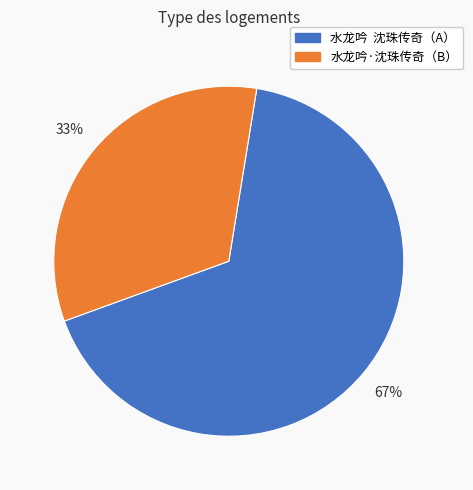

Which slice is the largest?

水龙吟 沈珠传奇（A）